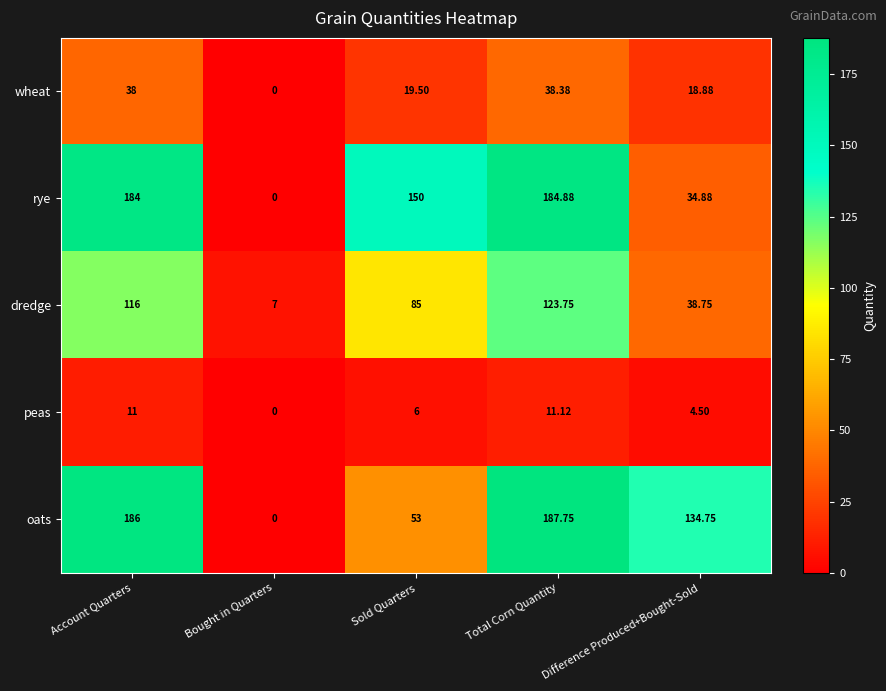

Rank the series at Total Corn Quantity from highest to lowest value.

oats, rye, dredge, wheat, peas